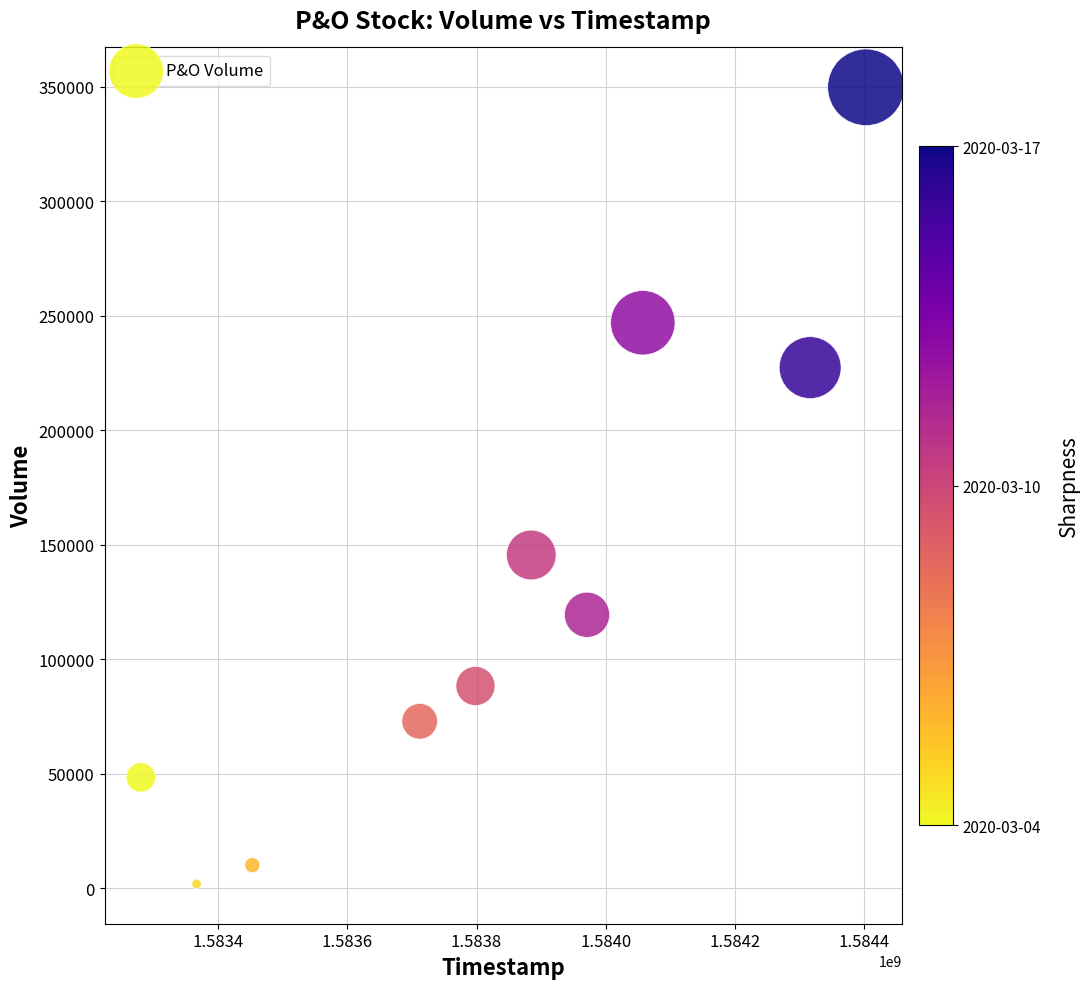

What is the average Y value?

131140